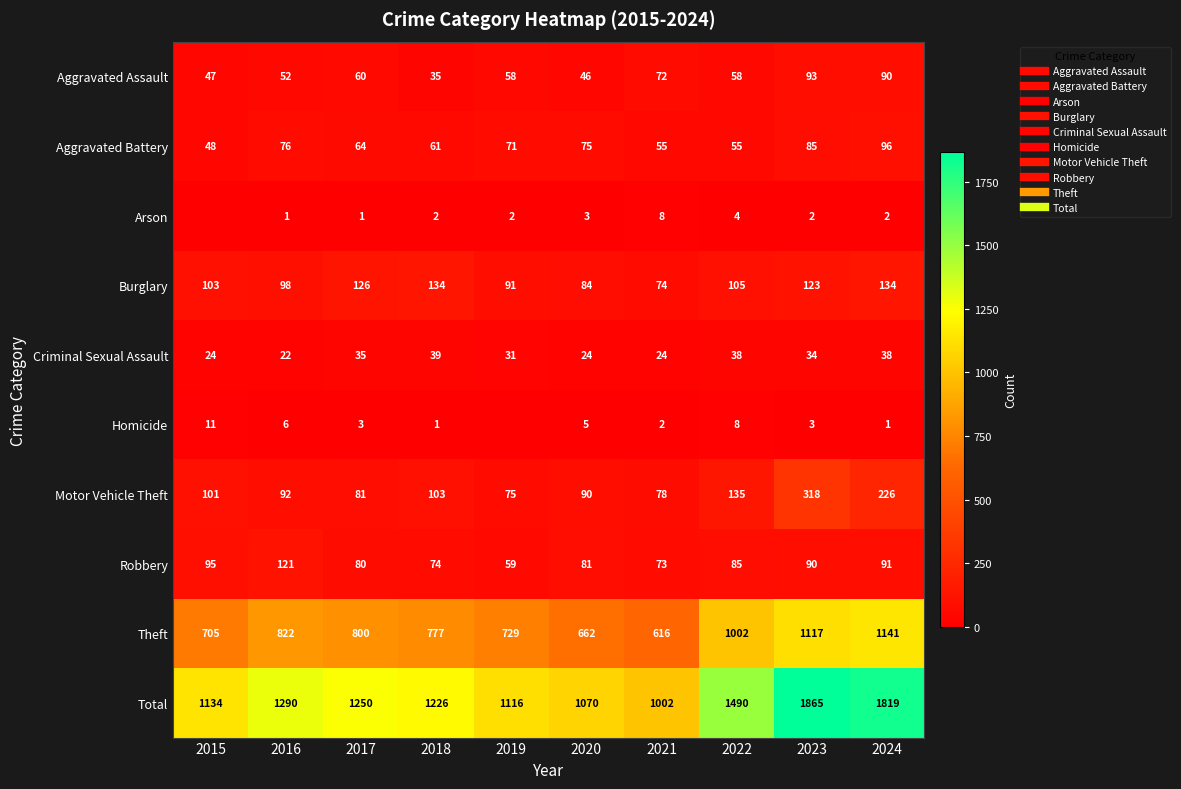

What is the difference between the highest and lowest values at 2017?

1249